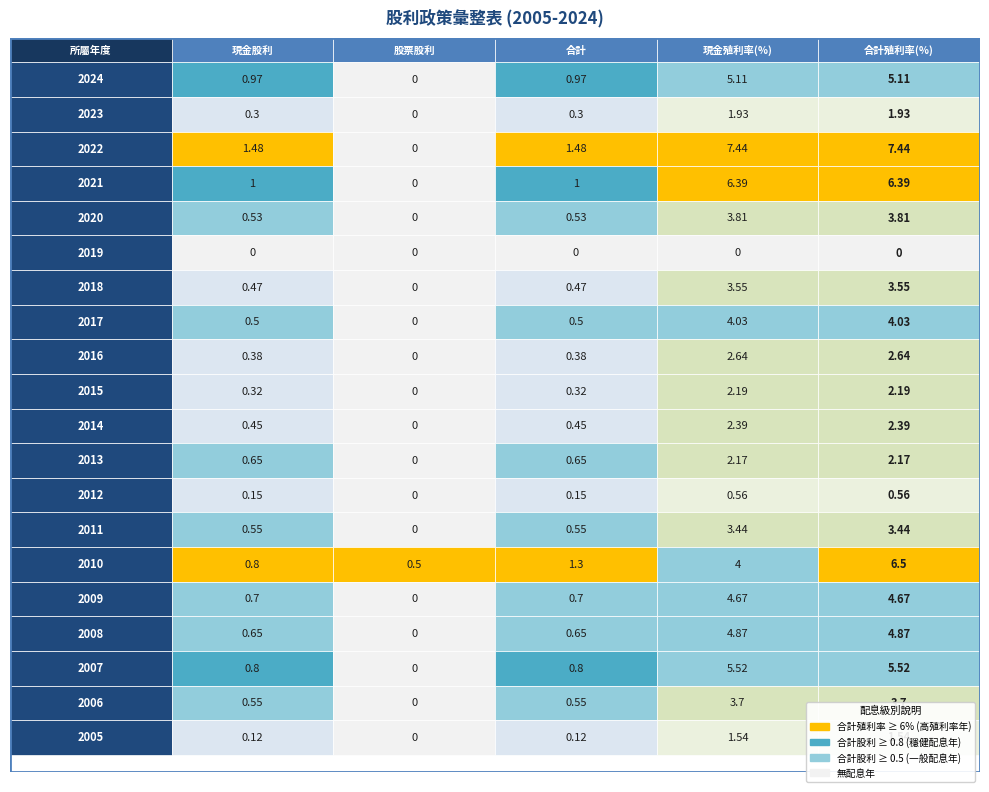

Is the value of 現金股利 at 2019 greater than the value of 合計殖利率 at 2008?

No